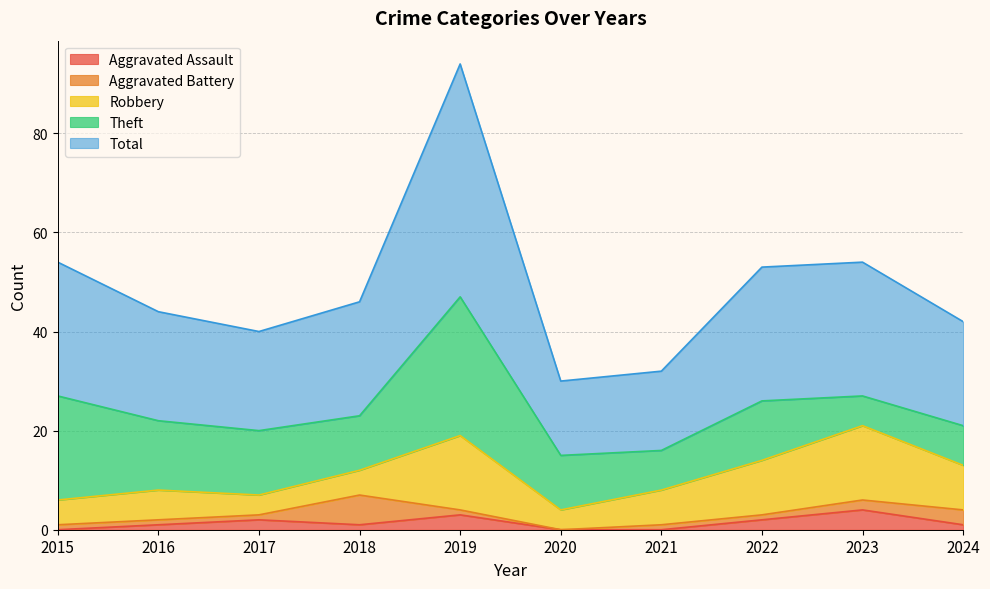

List the labels in order of Theft value, largest first.

2019, 2015, 2016, 2017, 2022, 2018, 2020, 2021, 2024, 2023